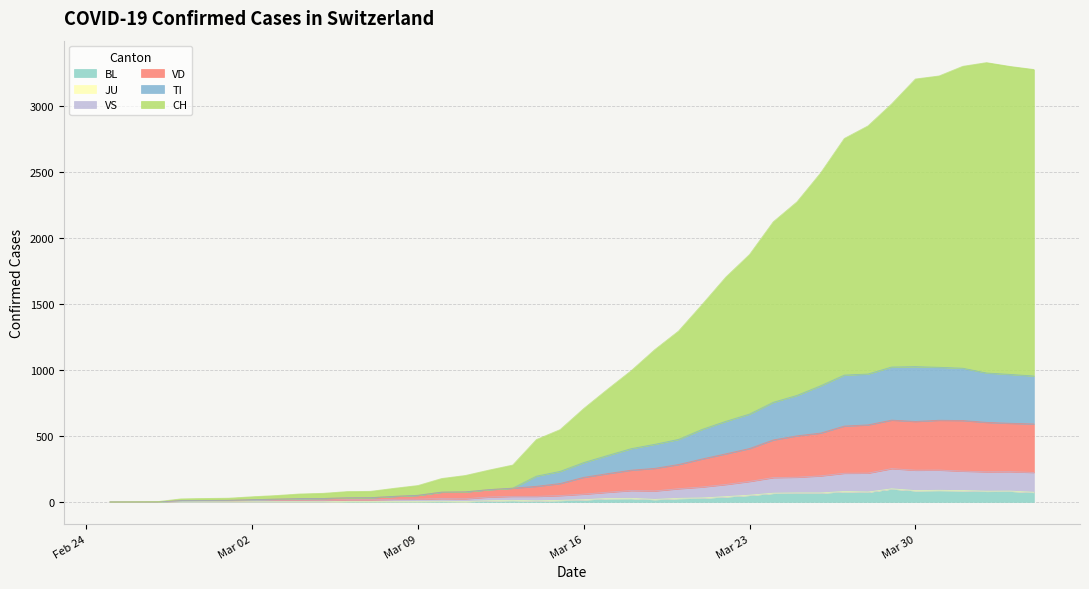

Which series has the largest range (max minus min)?

CH